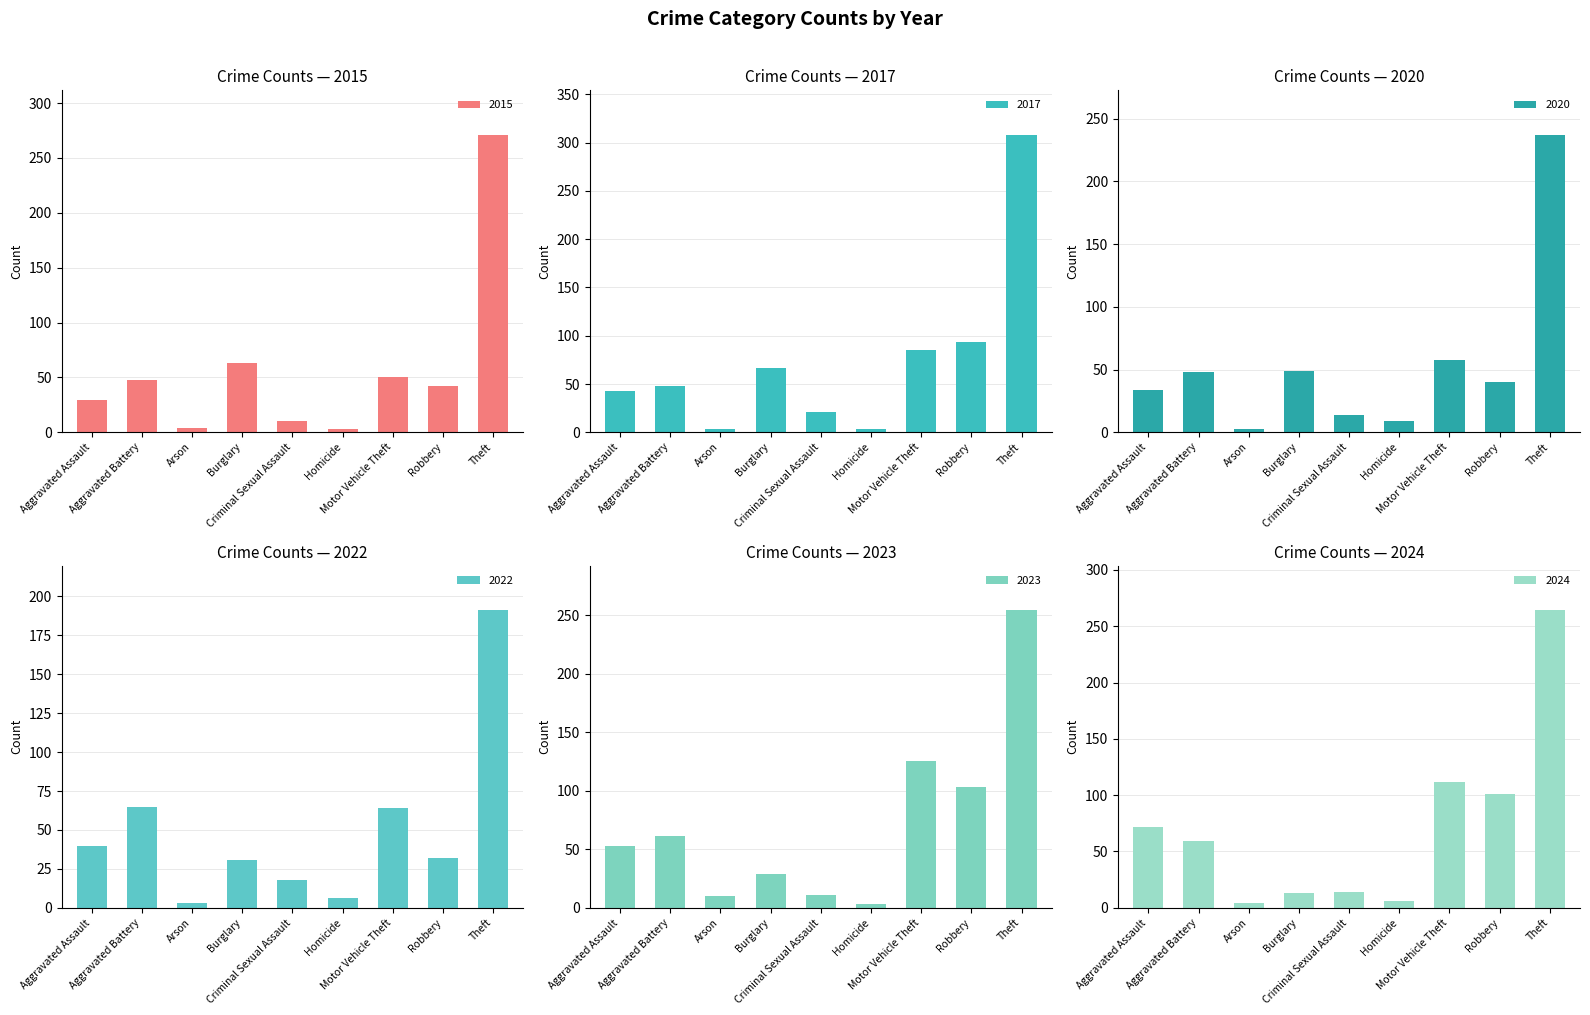

At which category does the chart reach its peak across all series?

Theft